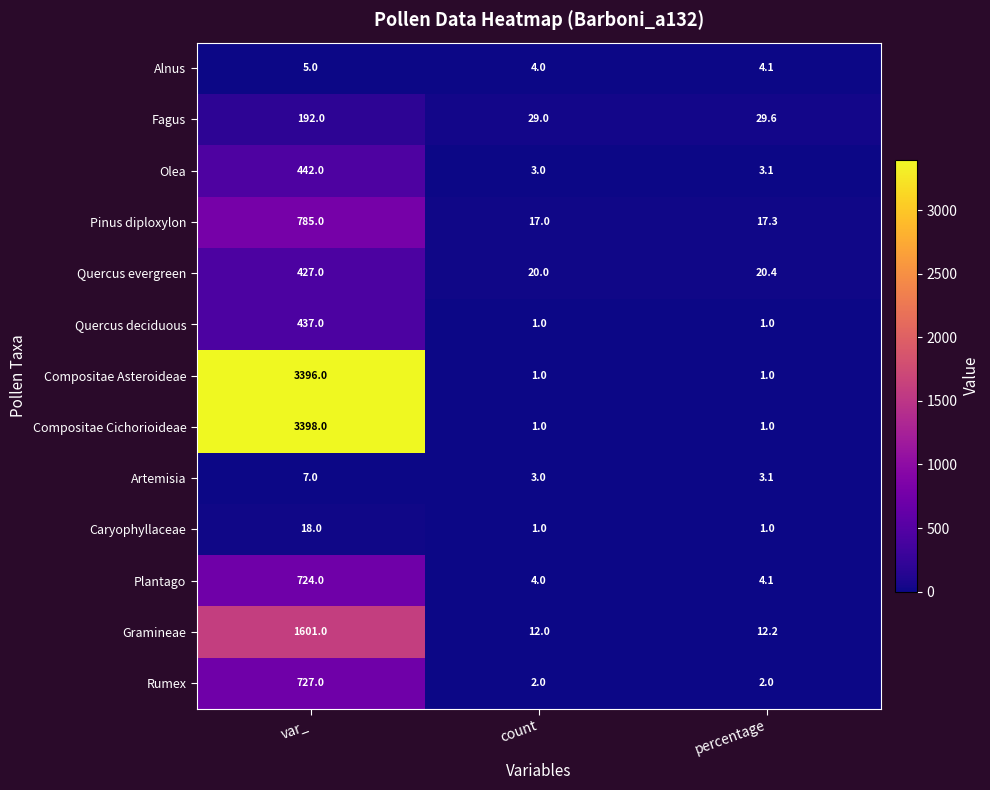

The Gramineae series shows 1601.0 at var_. True or false?

True